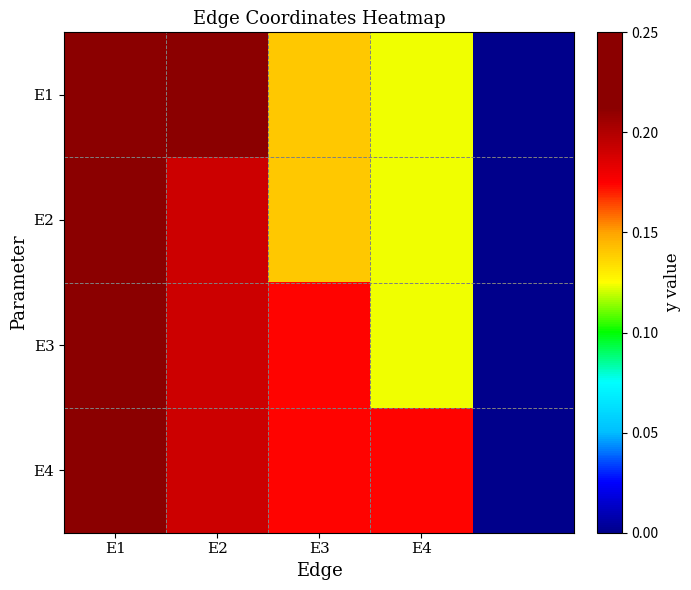

Reading left to right, transcribe all the data shown in this chart.

E1: 0.2	0.2	0.1	0.1	0.0
E2: 0.2	0.2	0.1	0.1	0.0
E3: 0.2	0.2	0.2	0.1	0.0
E4: 0.2	0.2	0.2	0.2	0.0